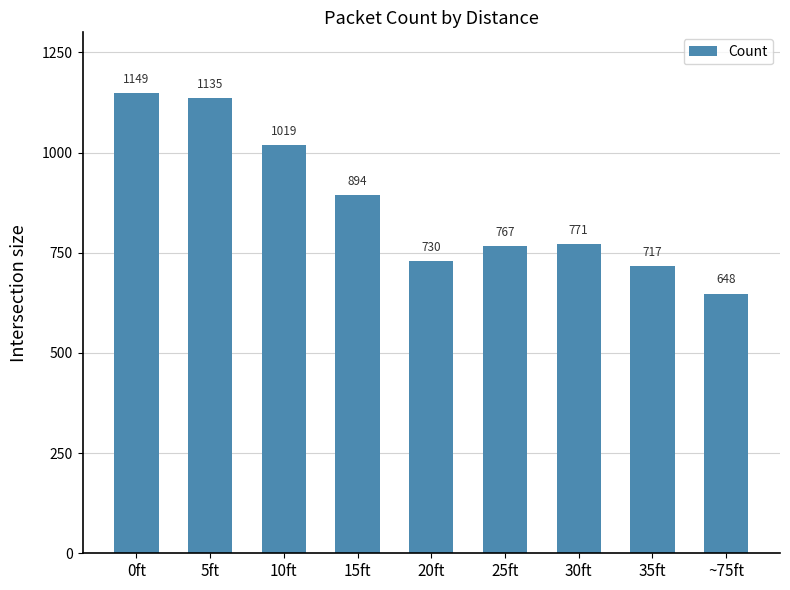

How many data points are less than 771?

4